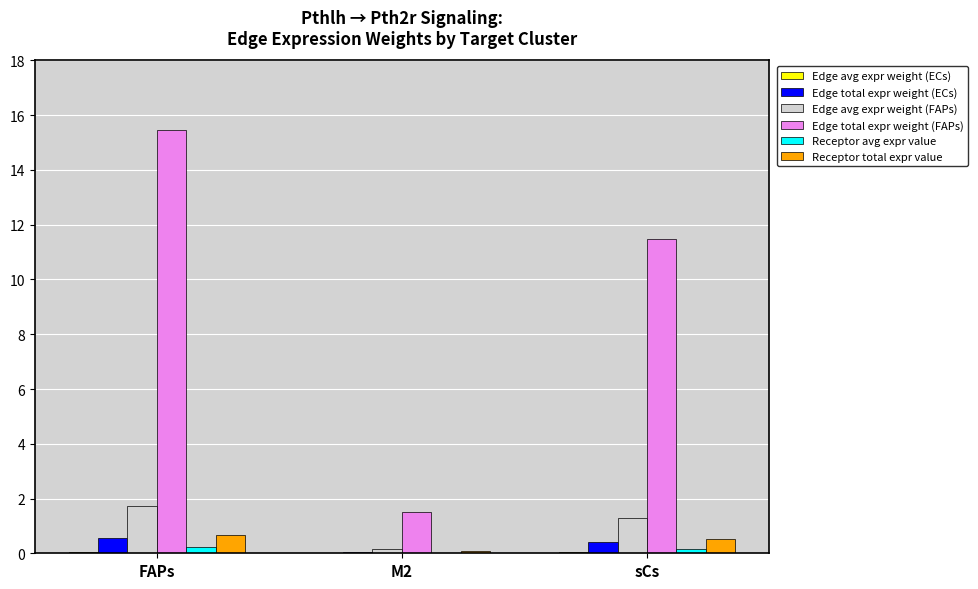

What is the greatest value displayed?

15.5